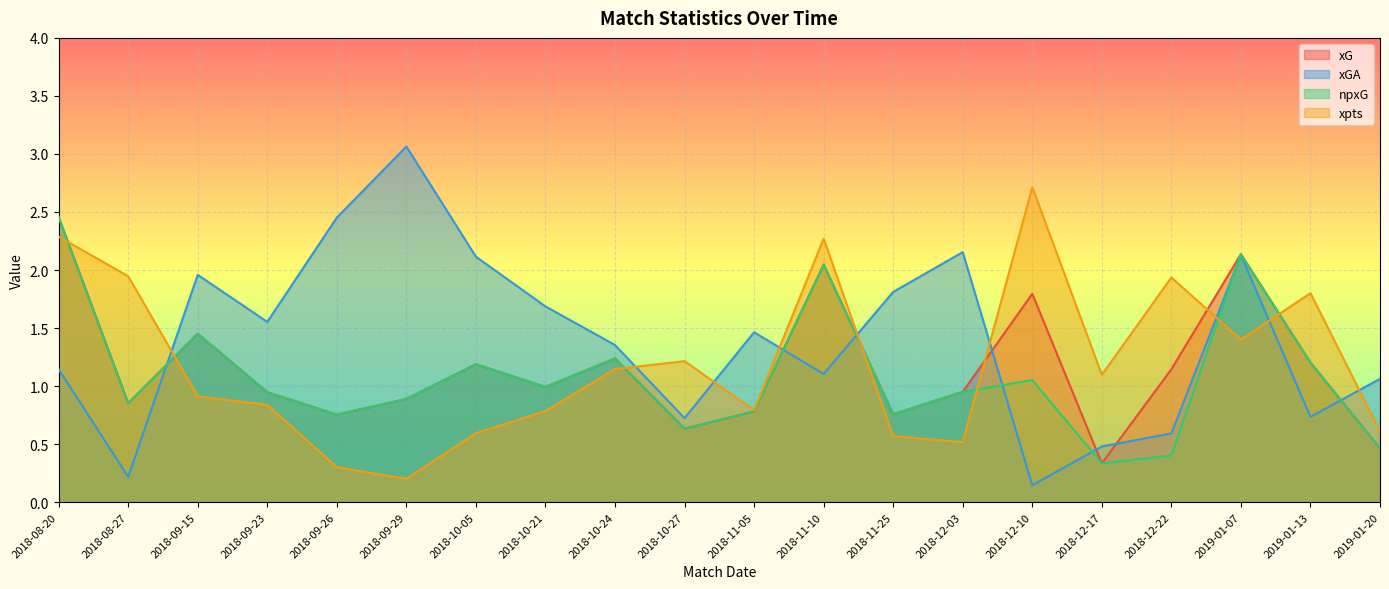

Between 2018-10-21 and 2019-01-20, which series saw the biggest shift?

xGA